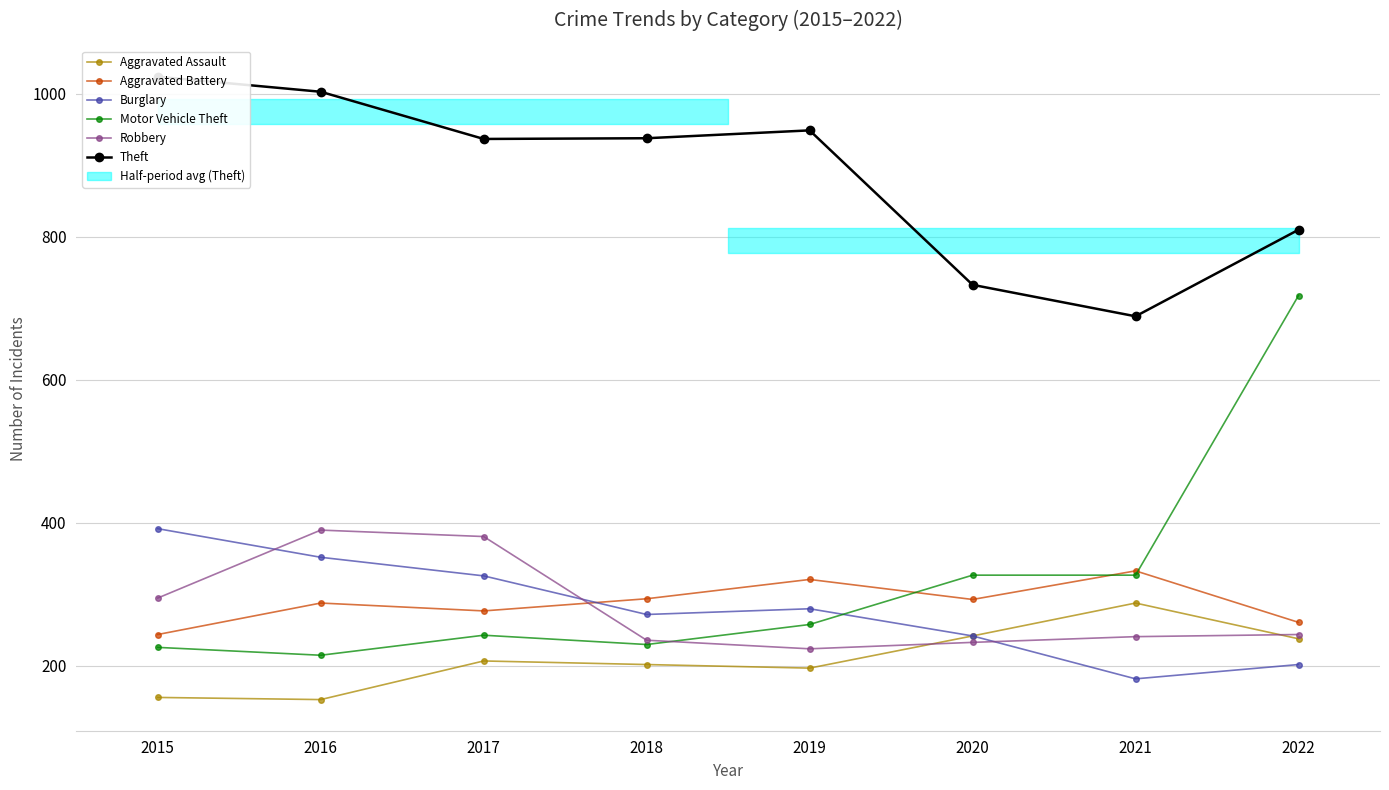

Which category has the highest value in the Robbery series?

2016